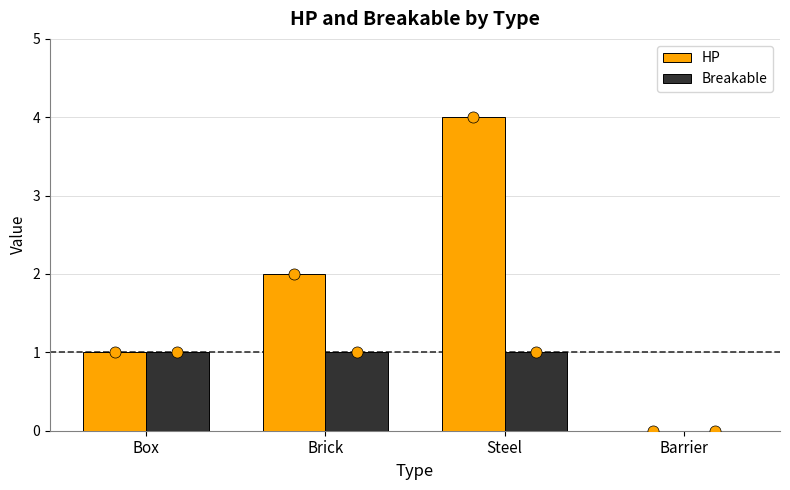

How many distinct data groups are displayed?

2